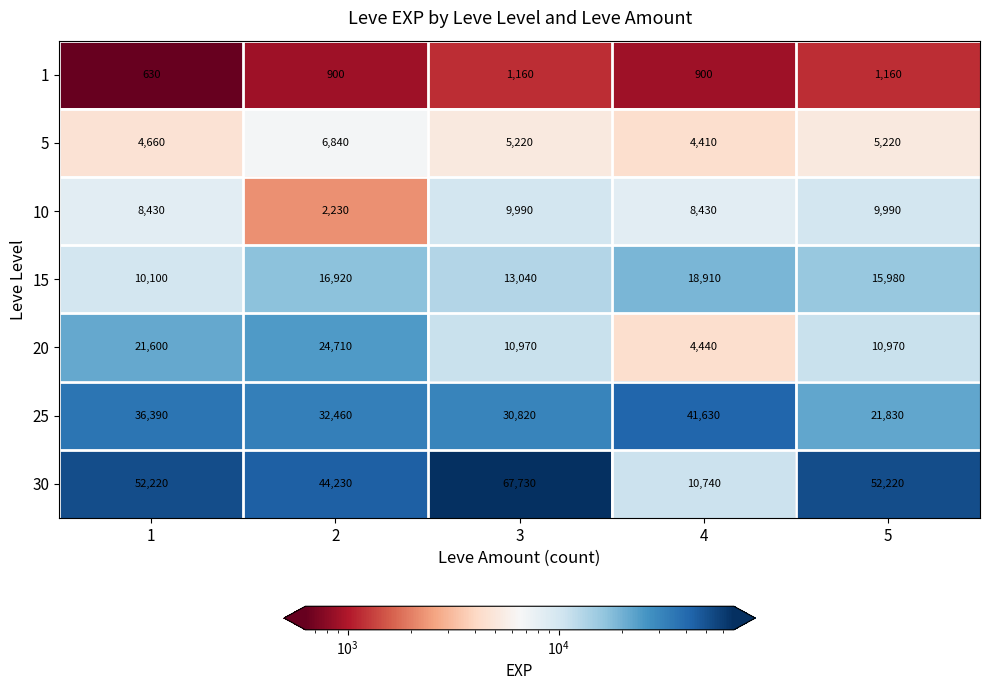

At which category does the chart reach its peak across all series?

3